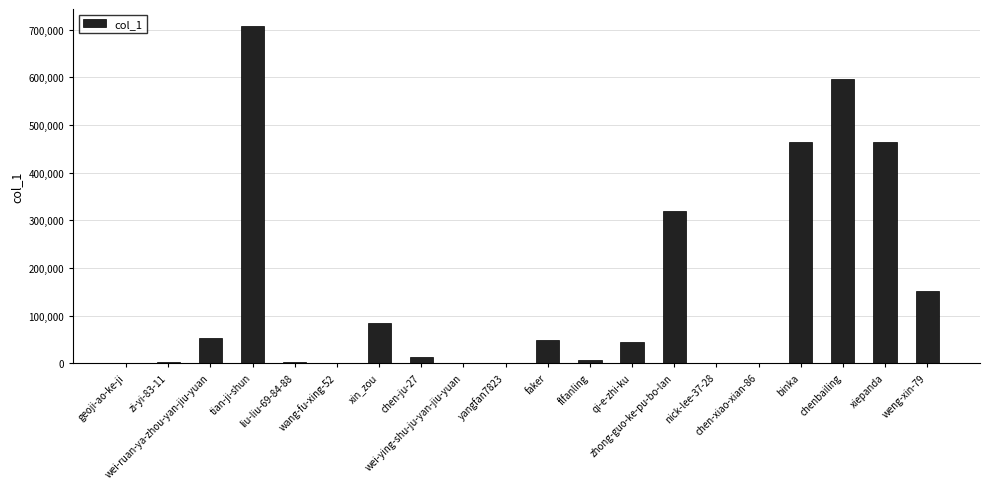

What is the sum of all values?

2964190